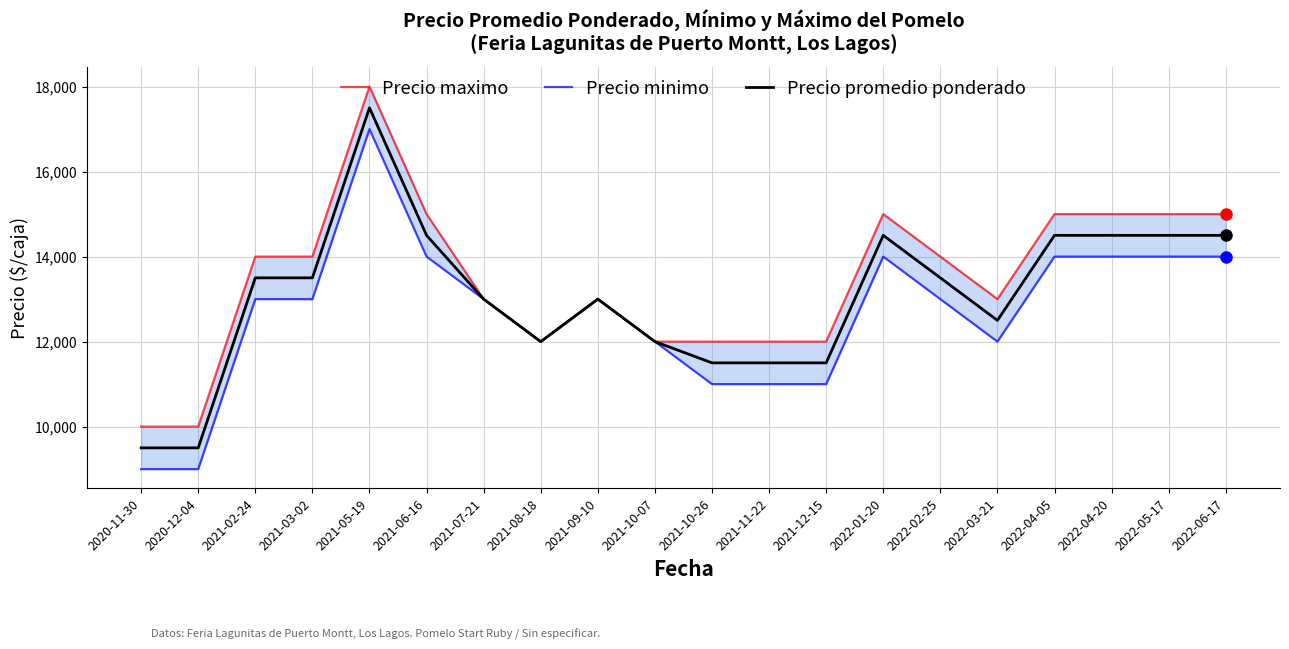

What is the greatest value displayed?

18000